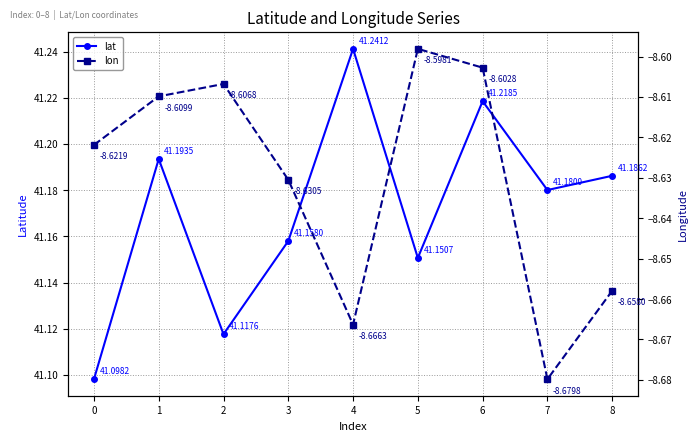

Which series has the widest spread of values?

lat